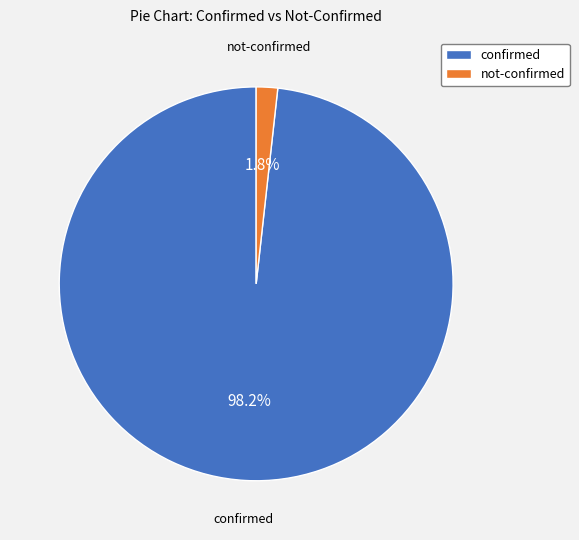

Is there any slice that represents more than half of the pie?

Yes